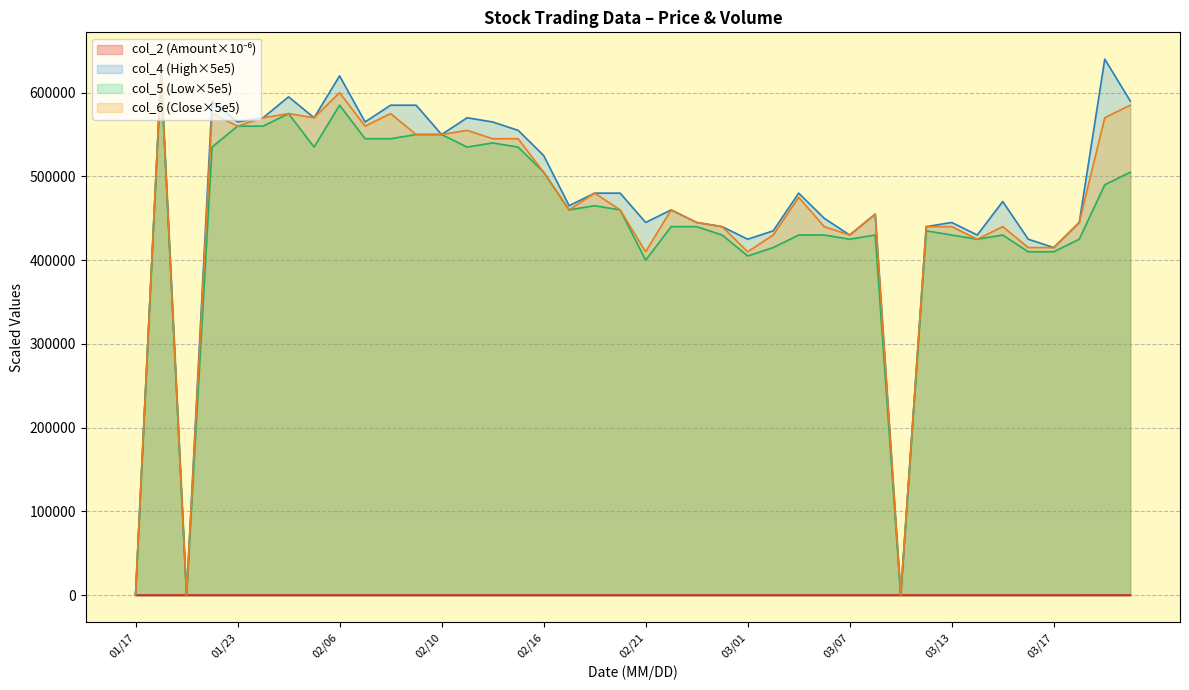

At 03/15, list the series in order from smallest to largest.

col_2, col_5, col_6, col_4